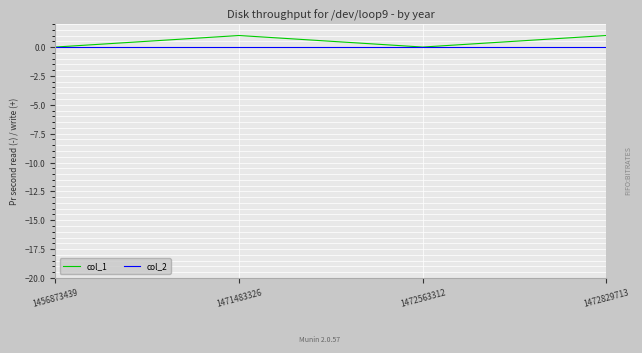

What is the greatest value displayed?

1